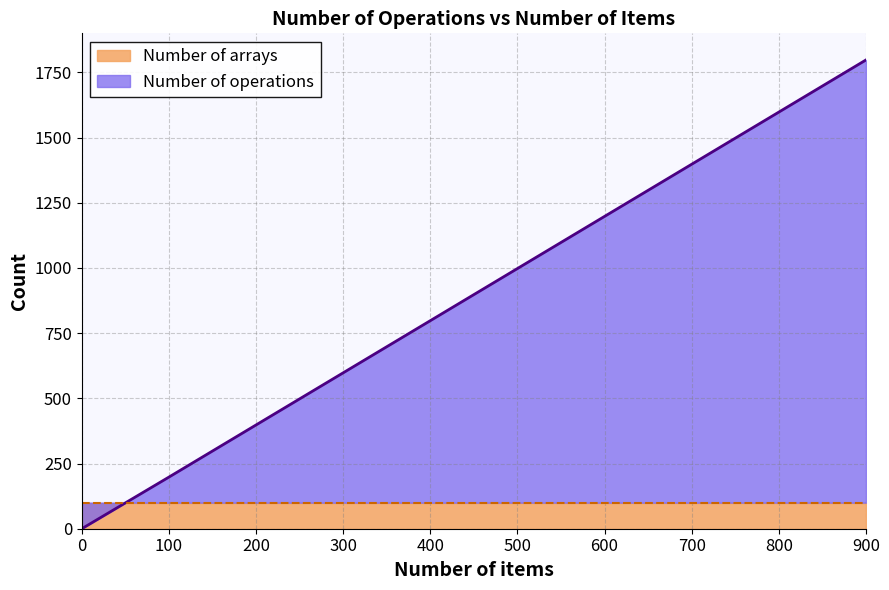

Rank the categories by value from highest to lowest.

900, 800, 700, 600, 500, 400, 300, 200, 100, 0